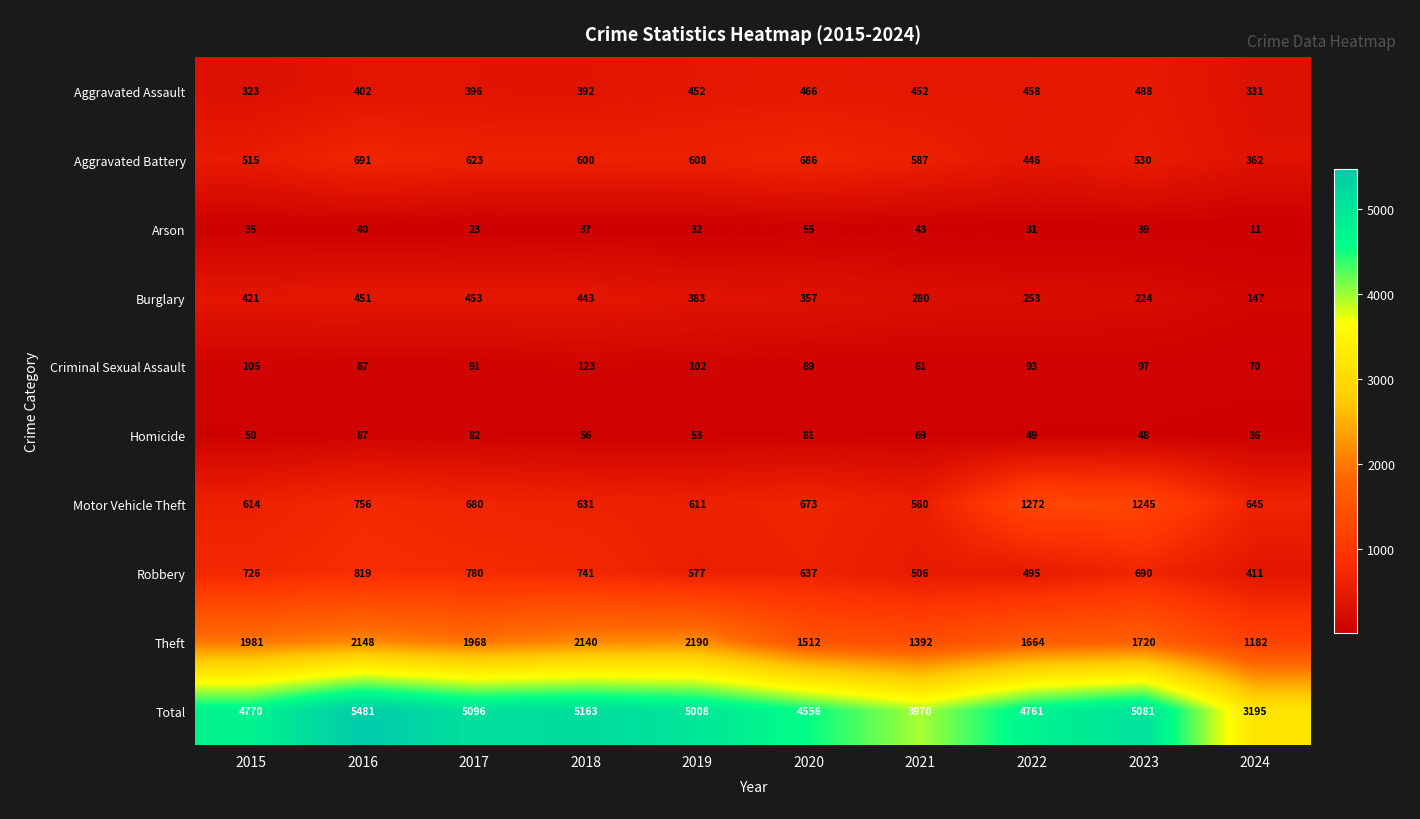

True or false: Motor Vehicle Theft has a value of 323 at 2019.

False